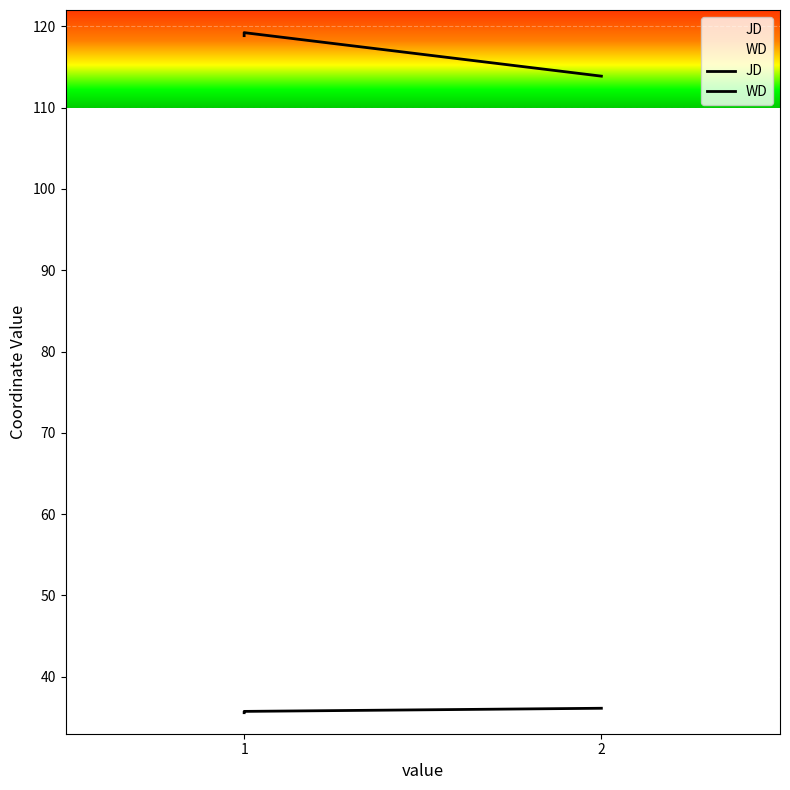

Does the chart display data point markers on the line(s)?

No